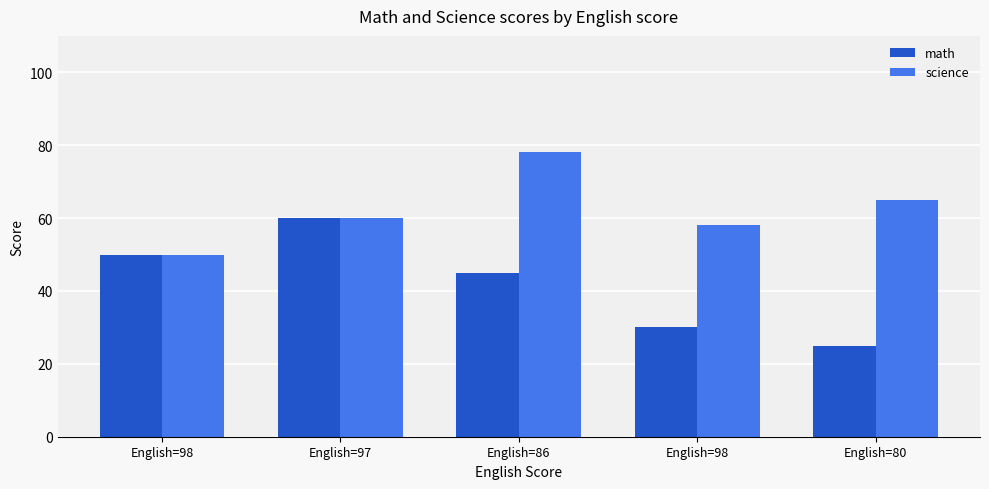

How many groups of bars are there?

5